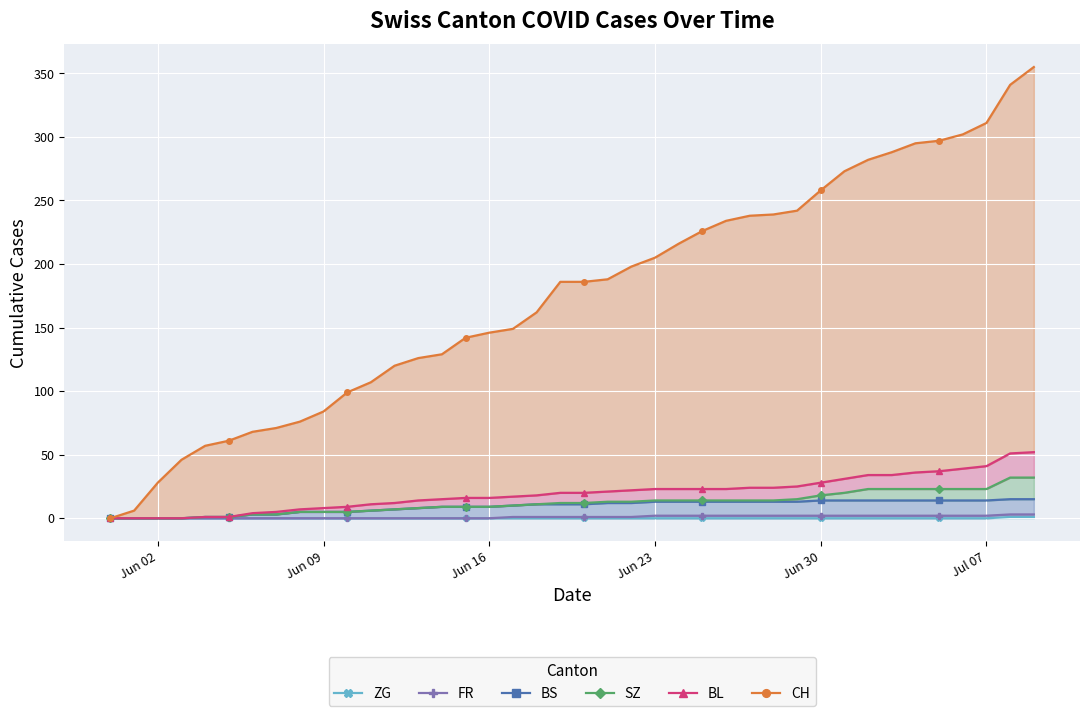

How many lines are shown in the chart?

6